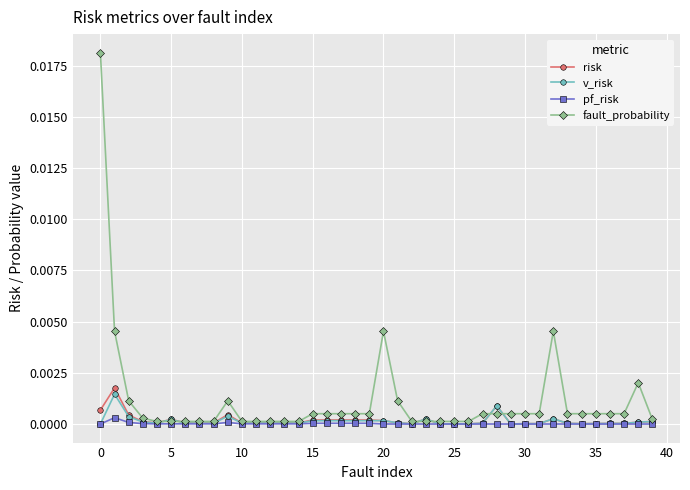

Which series has the largest total across all categories?

fault_probability